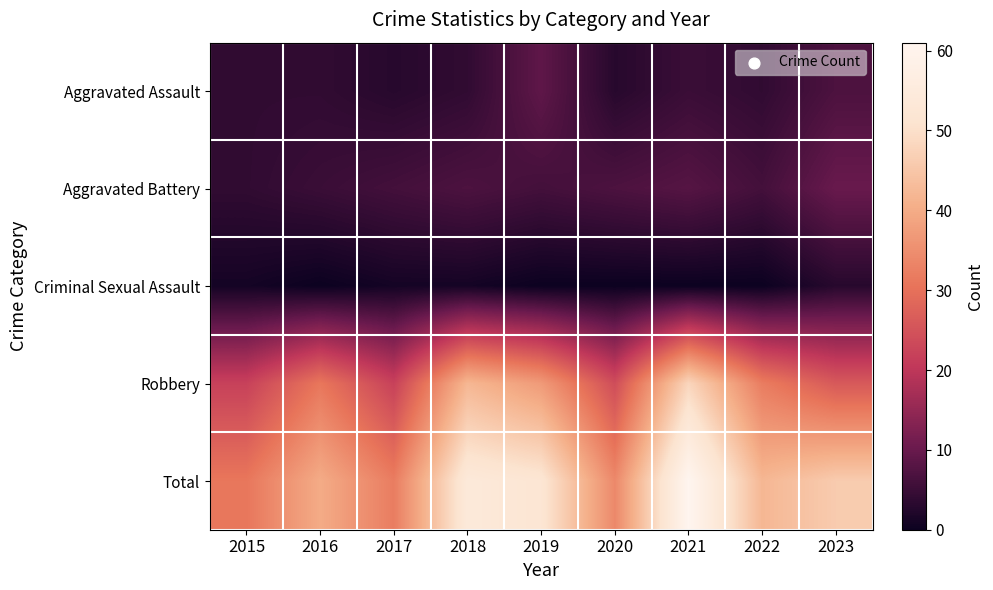

Reading left to right, list all the values displayed in this chart.

Aggravated Assault: 2015=4	2016=4	2017=3	2018=4	2019=9	2020=3	2021=5	2022=4	2023=7
Aggravated Battery: 2015=4	2016=5	2017=6	2018=7	2019=6	2020=7	2021=8	2022=6	2023=10
Criminal Sexual Assault: 2015=1	2016=0	2017=1	2018=1	2019=0	2020=0	2021=0	2022=0	2023=3
Robbery: 2015=22	2016=31	2017=22	2018=42	2019=37	2020=24	2021=48	2022=32	2023=26
Total: 2015=31	2016=40	2017=32	2018=54	2019=52	2020=34	2021=61	2022=42	2023=46